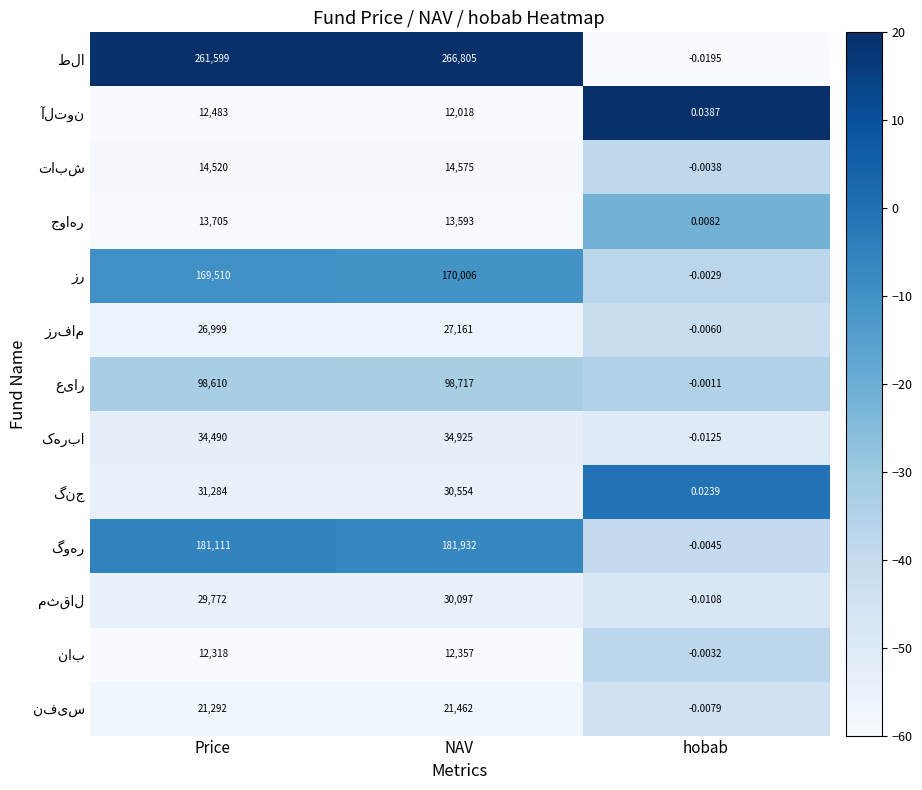

Which category has the lowest value across all series?

hobab